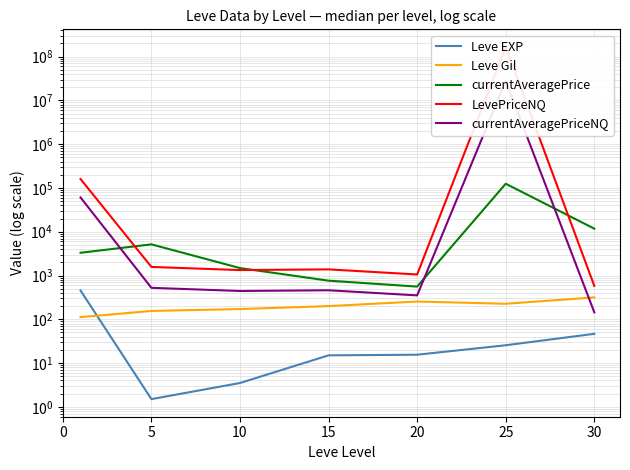

Which label corresponds to the smallest value in the chart?

5